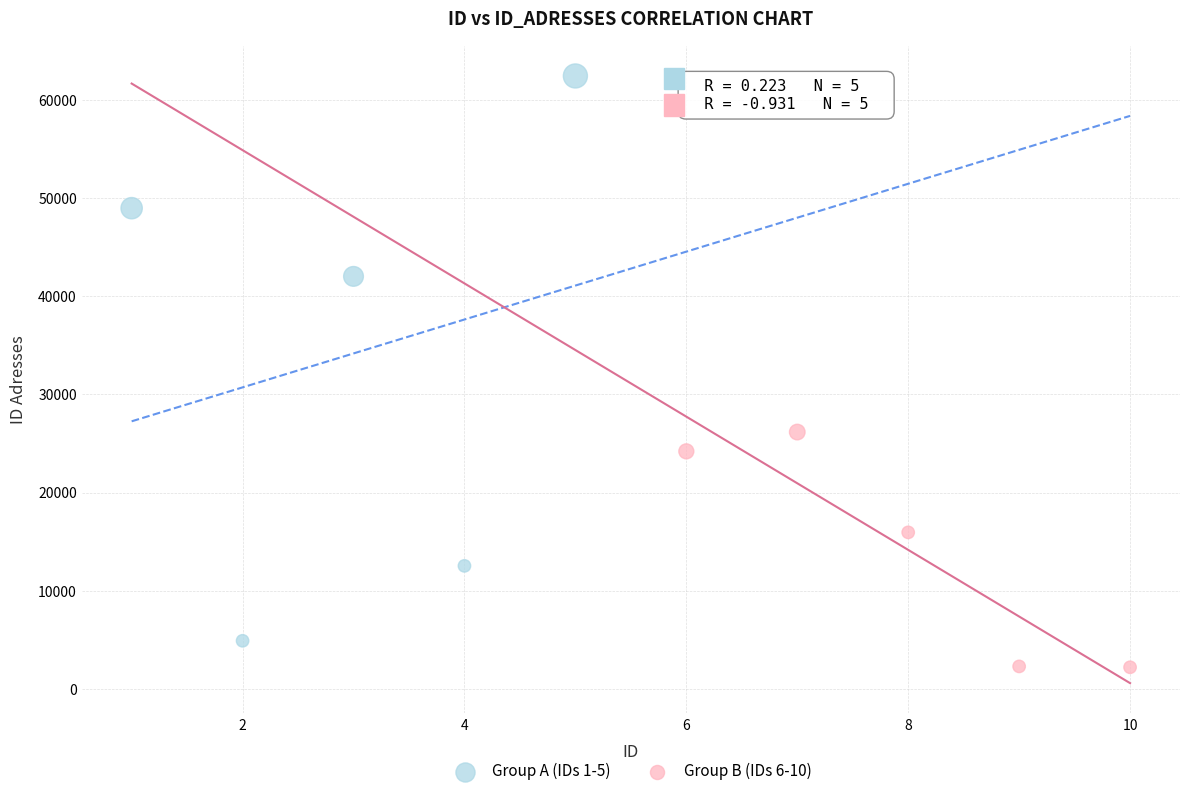

Which series has the largest Y range (max minus min)?

Group A (IDs 1-5)